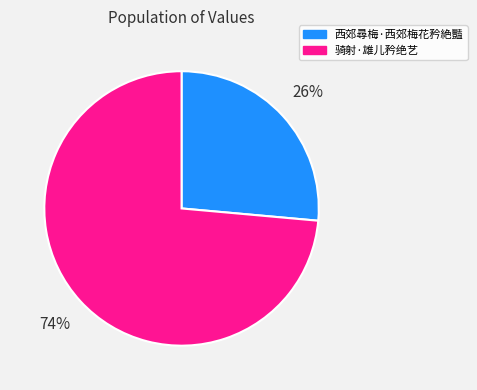

Approximately how many times larger is the value at 骑射·雄儿矜绝艺 compared to 西郊尋梅·西郊梅花矜絶豔?

2.8